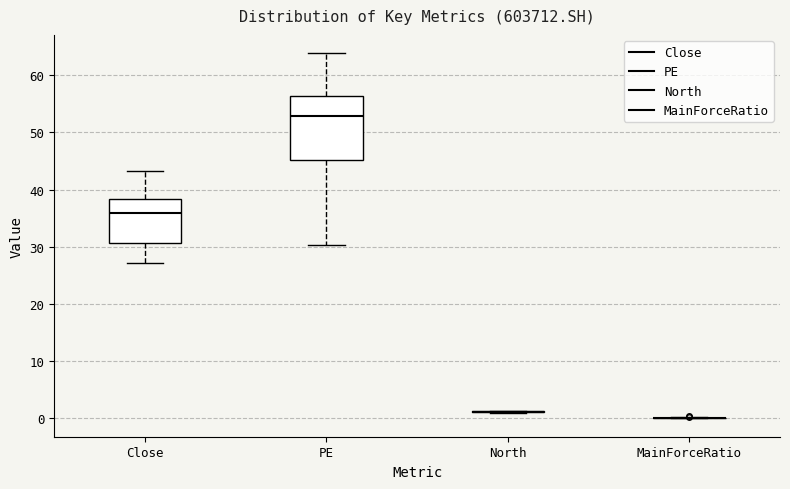

Comparing the boxes themselves (not the whiskers), which one is the tallest?

PE